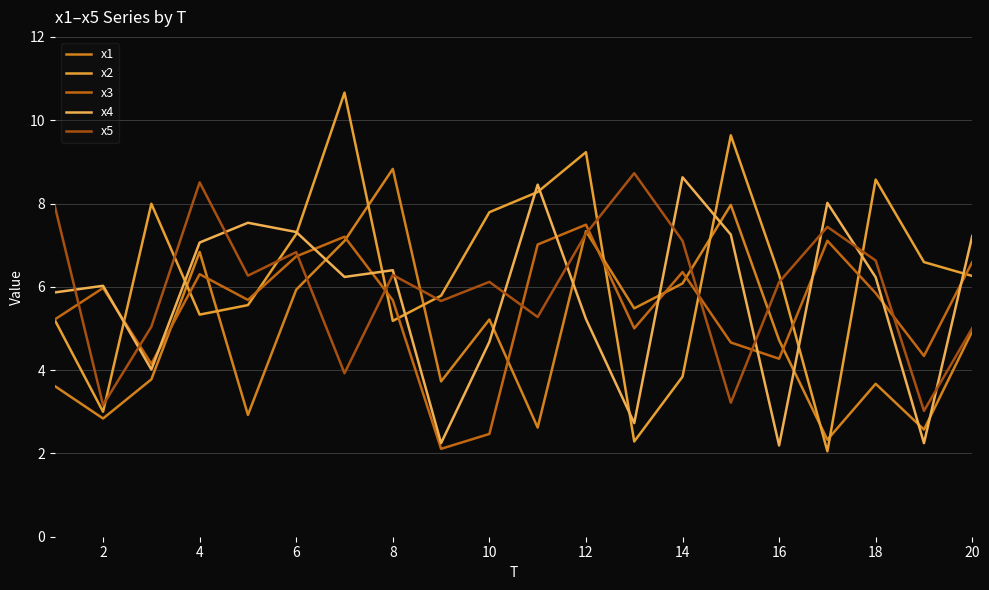

True or false: x3 and x2 intersect in this chart.

True